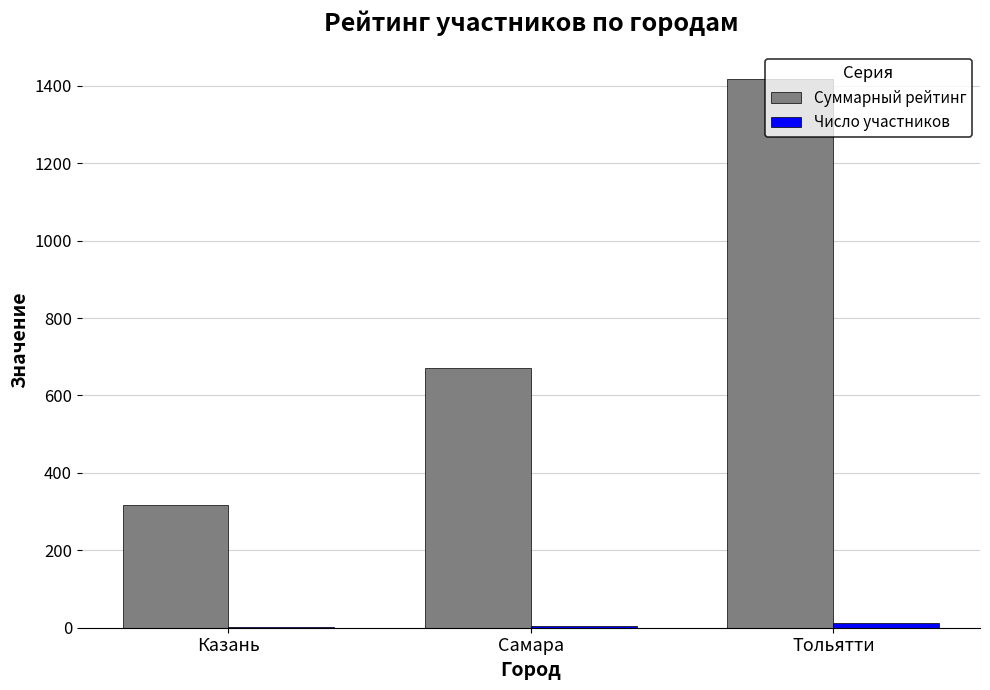

The value of Суммарный рейтинг at Казань is 317. True or false?

True